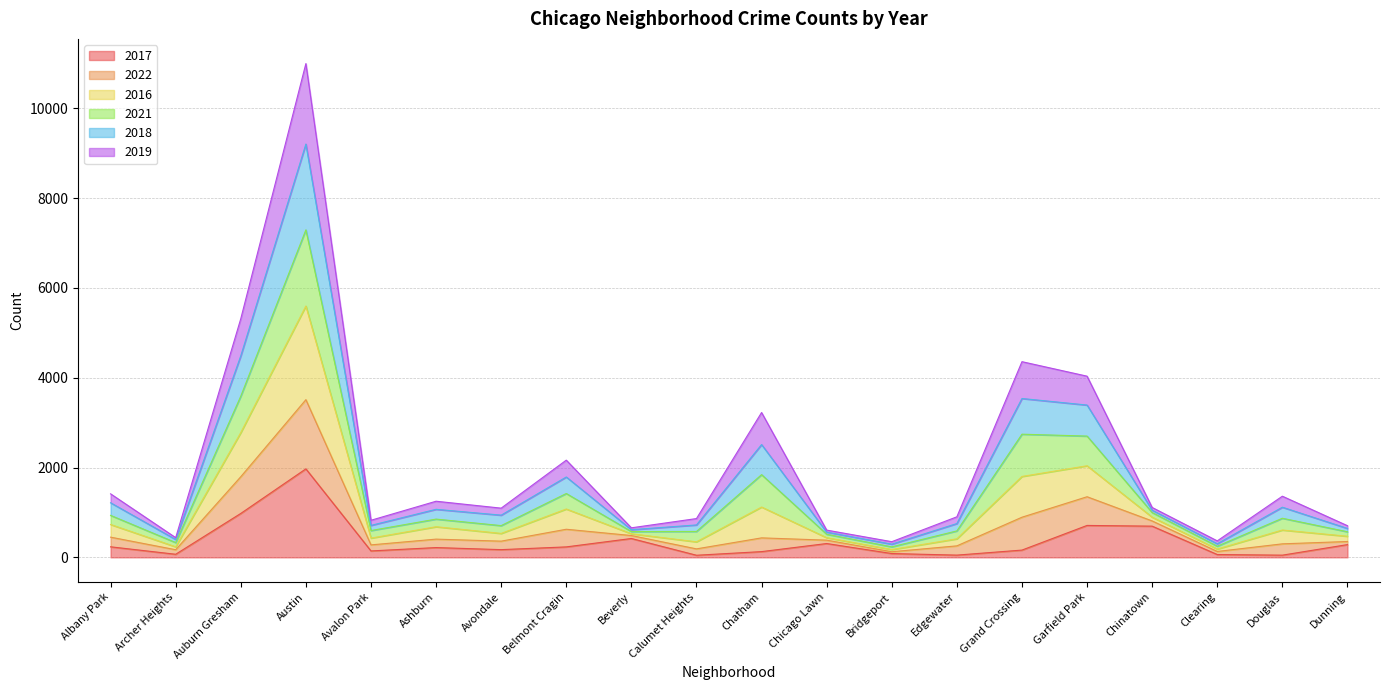

Is it true that 2016 equals 1324 at Edgewater?

False